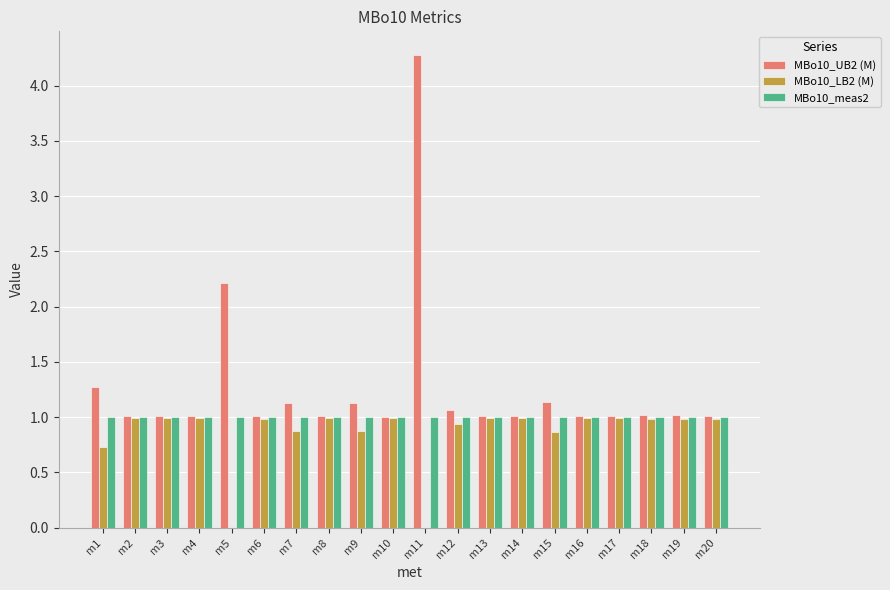

What is the approximate value of MBo10_UB2 (M) at m14?

1.0